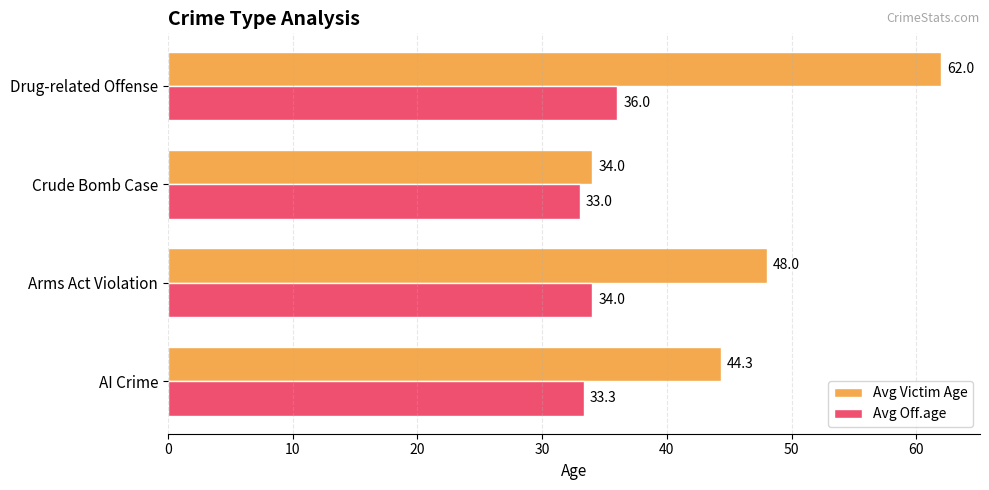

Is it true that Avg Off.age equals 53.2 at Drug-related Offense?

False